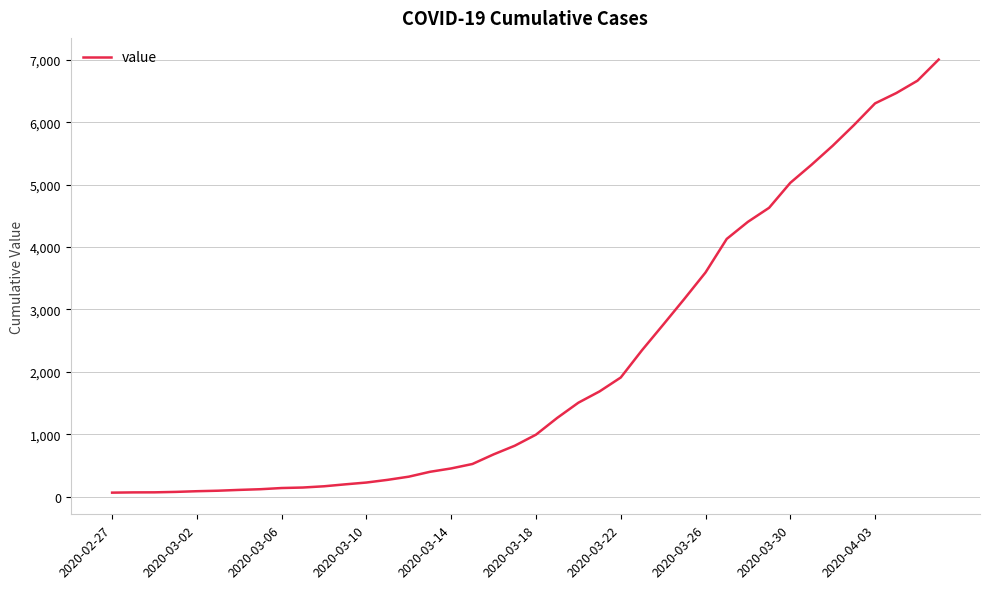

What is the difference between the maximum and minimum values?

6939